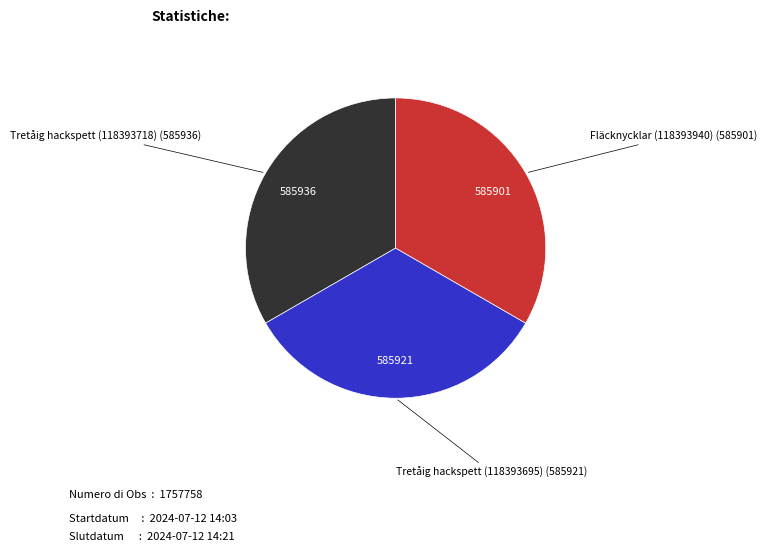

Is there a majority slice in this chart?

No